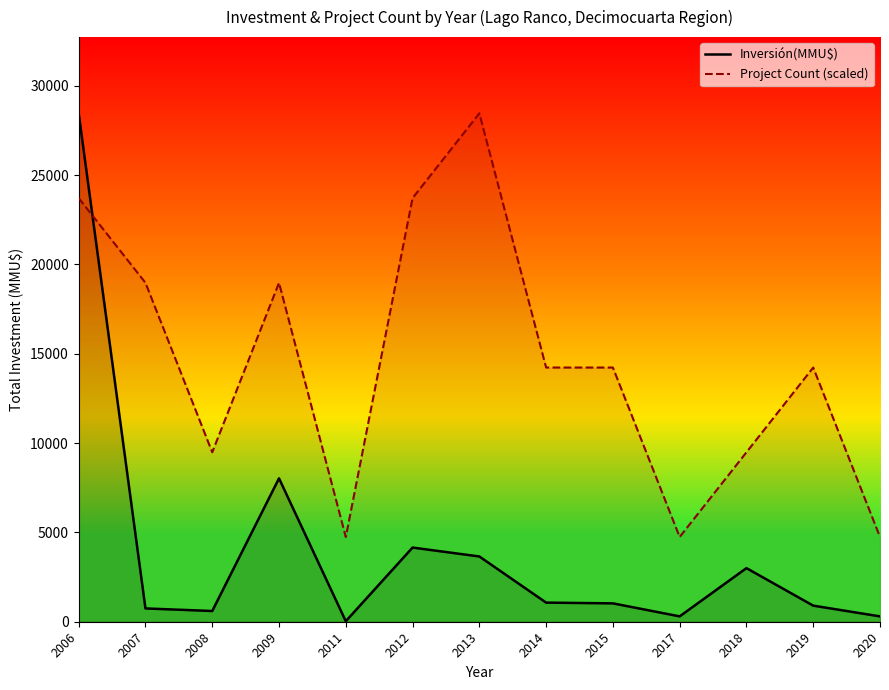

What is the value of the Project Count (scaled) point at the 6th from the left?

23708.3